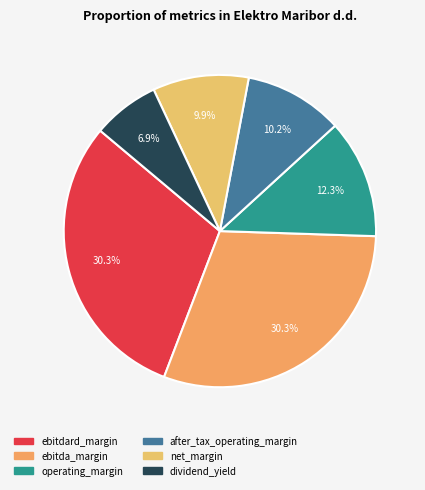

Does any single category account for the majority?

No